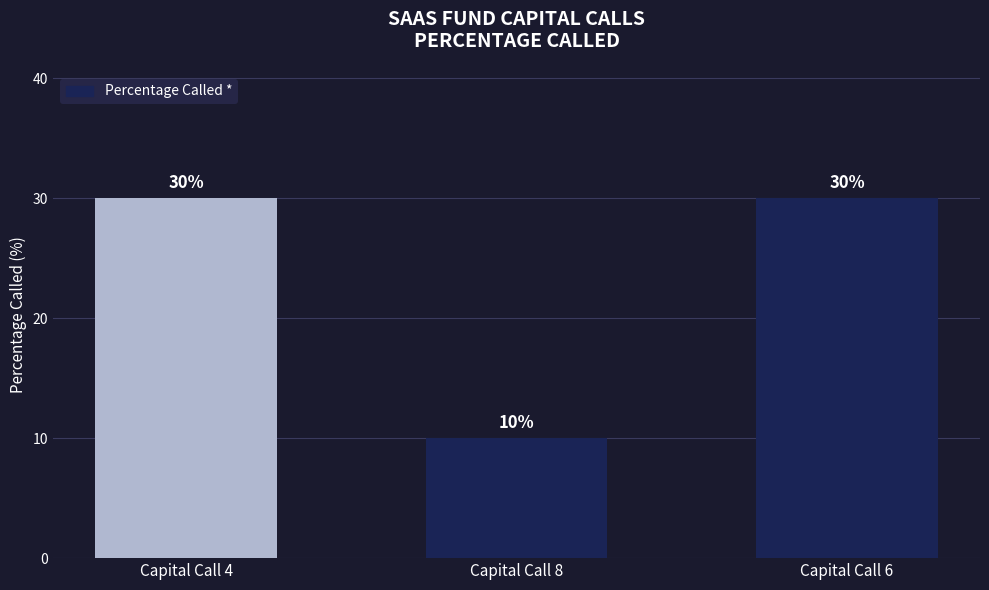

Does the chart contain stacked bars?

No